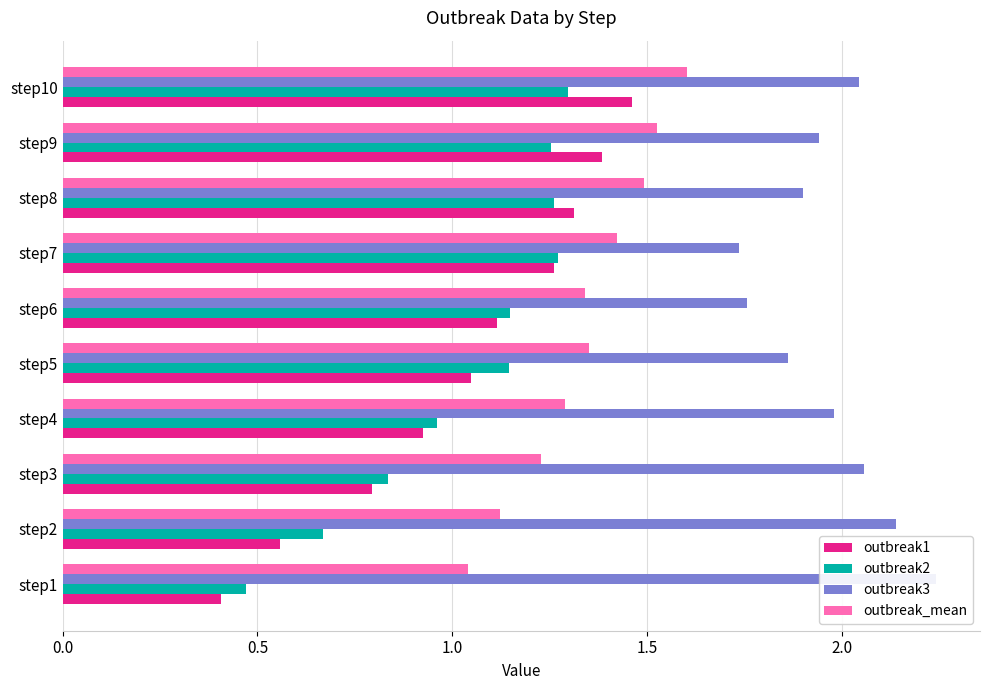

What is the difference between the highest and lowest values at step9?

0.7